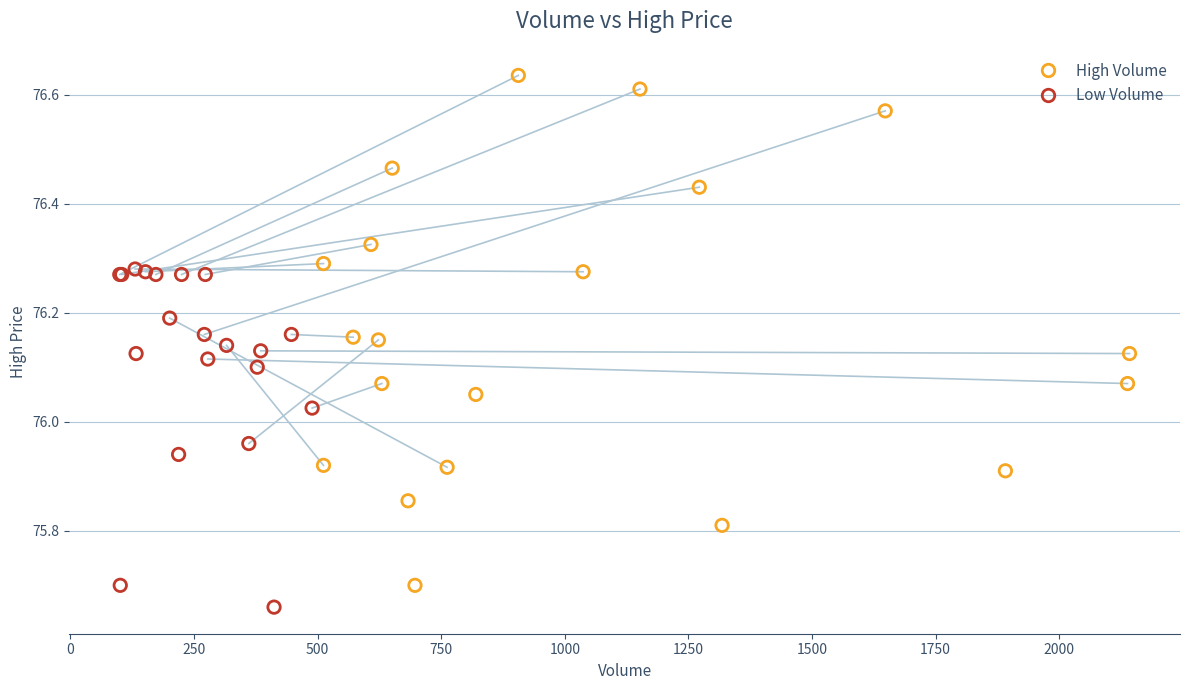

What are all the series names shown in the legend?

High Volume, Low Volume